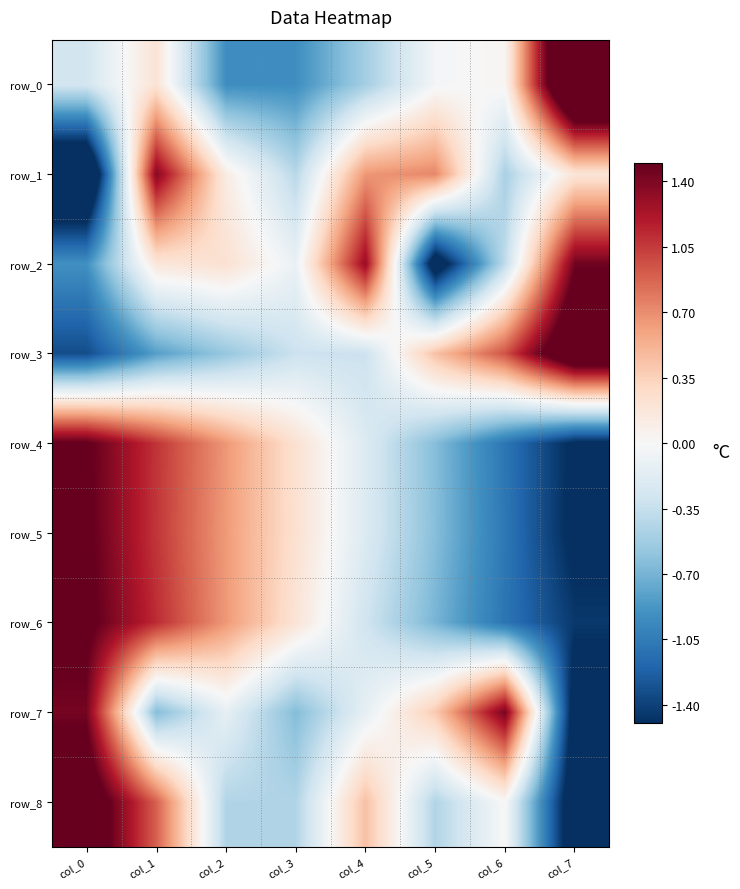

How many values in row_8 are below zero?

4